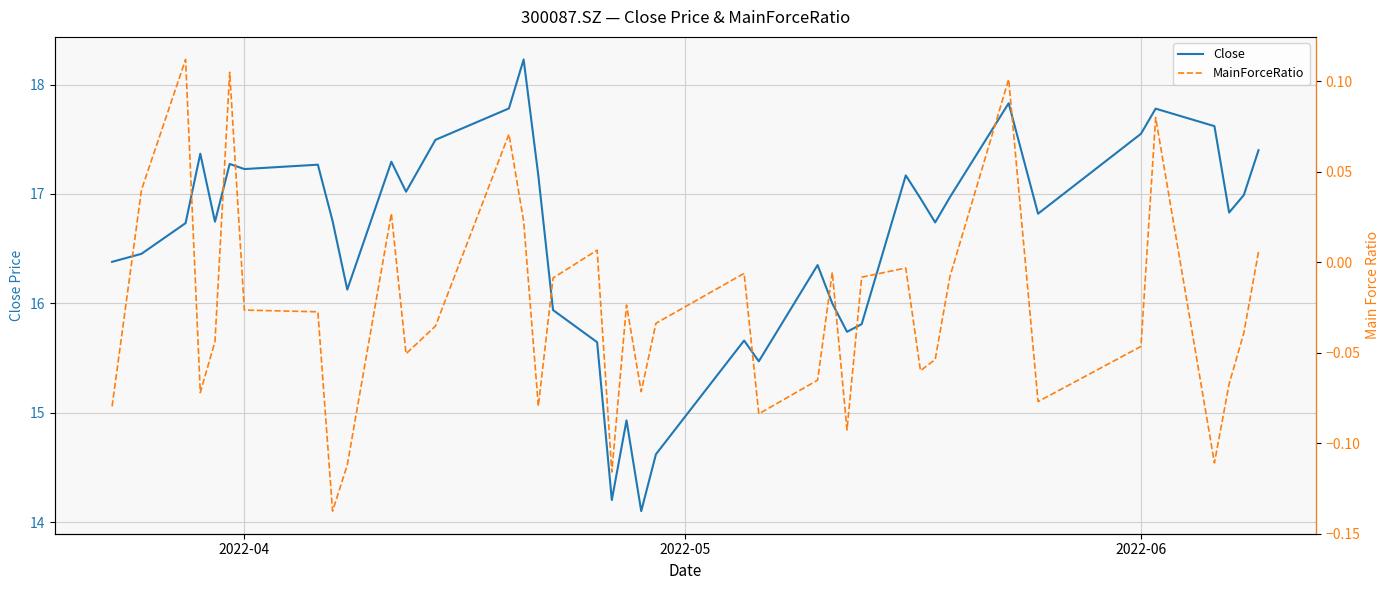

True or false: MainForceRatio and Close intersect in this chart.

False